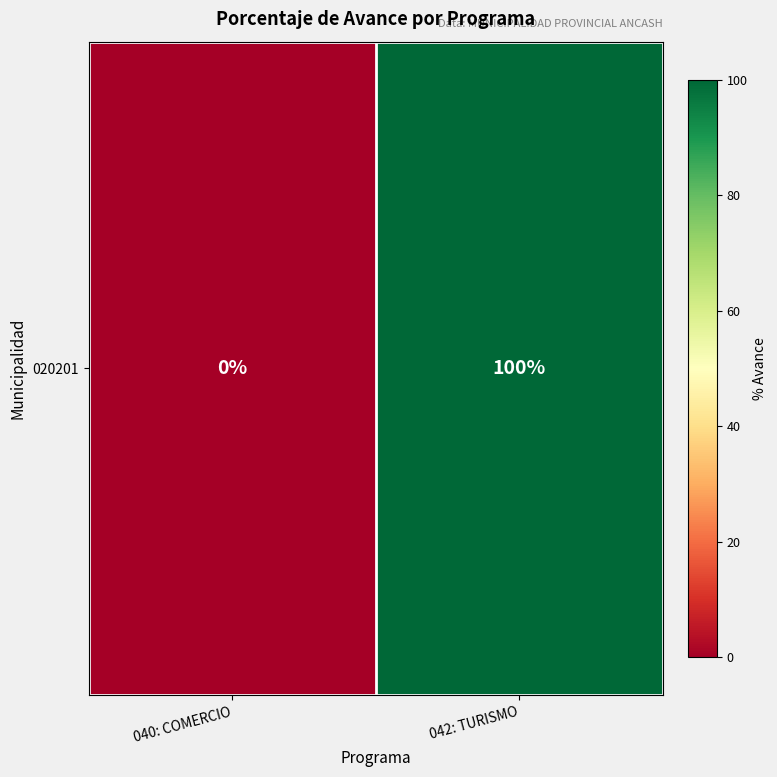

Reading left to right, list all the values displayed in this chart.

040: COMERCIO=0	042: TURISMO=100